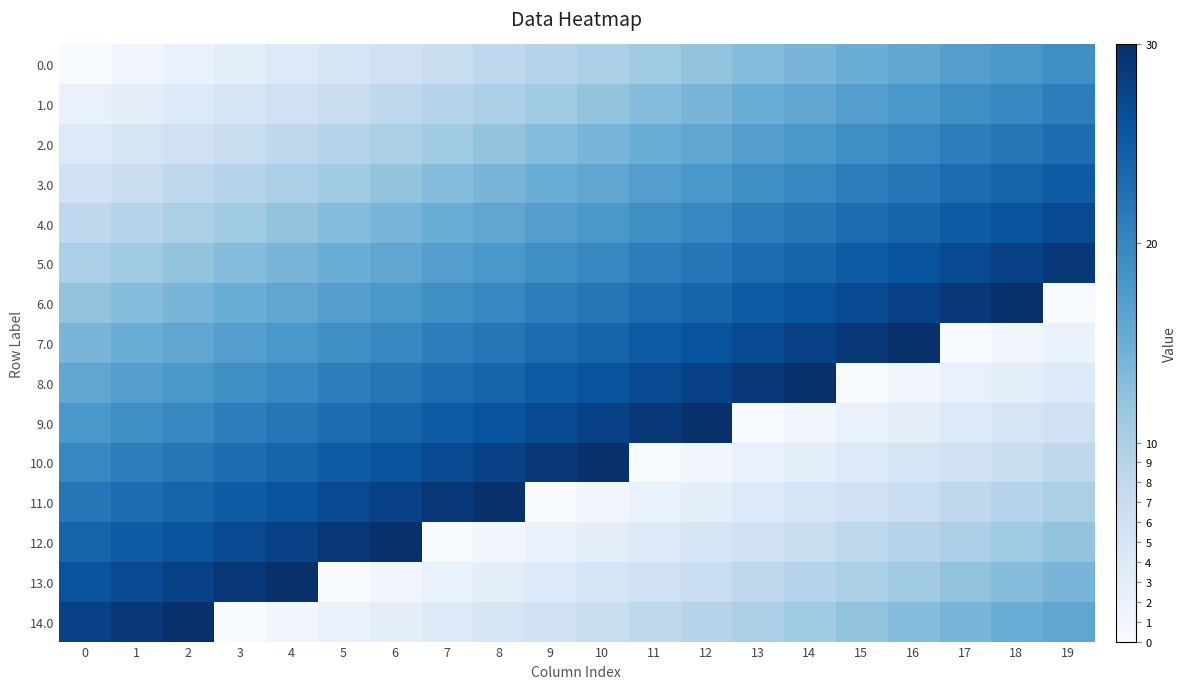

How many categories are shown in the chart?

20